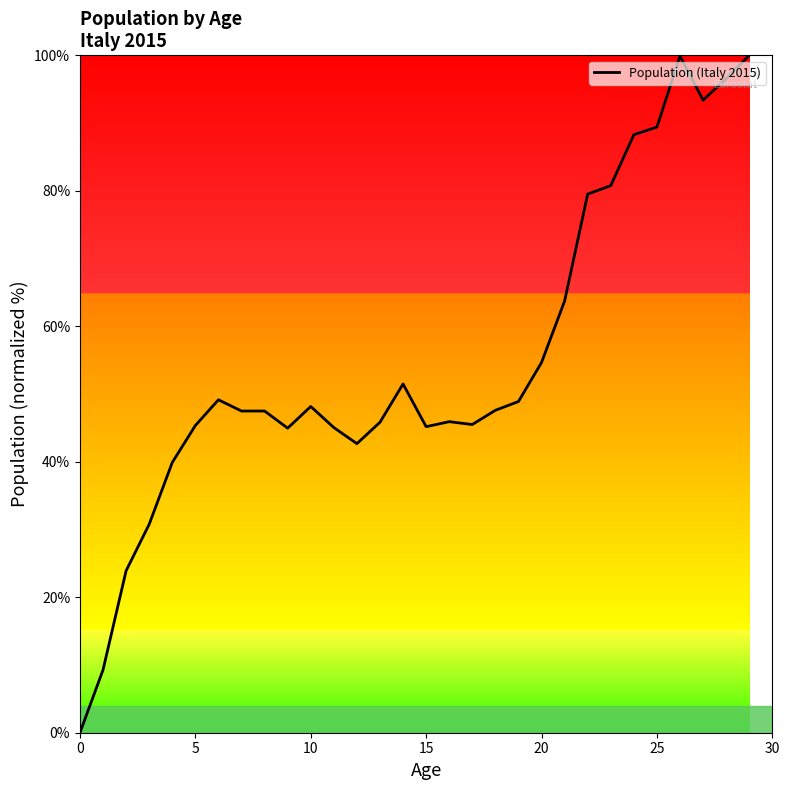

What is the difference between the maximum and minimum values?

100.0